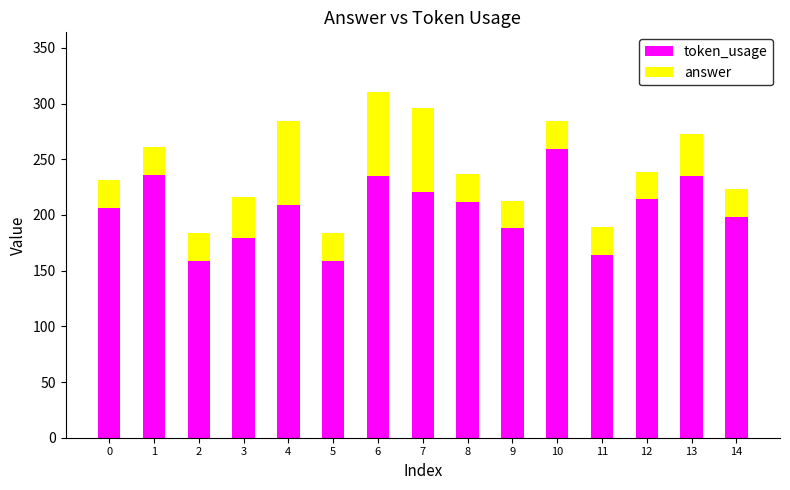

What is the difference between the token_usage values at 4 and 8?

3.0